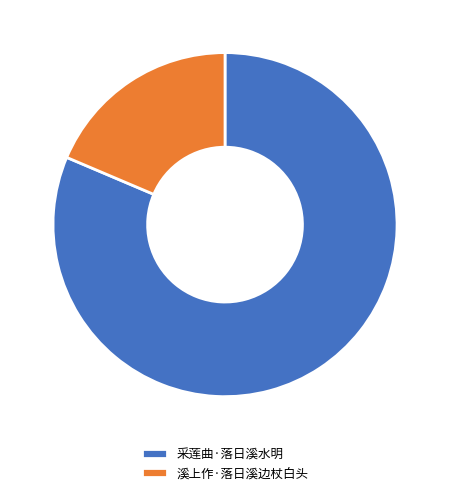

True or false: 采莲曲·落日溪水明 accounts for 81% of the total.

True